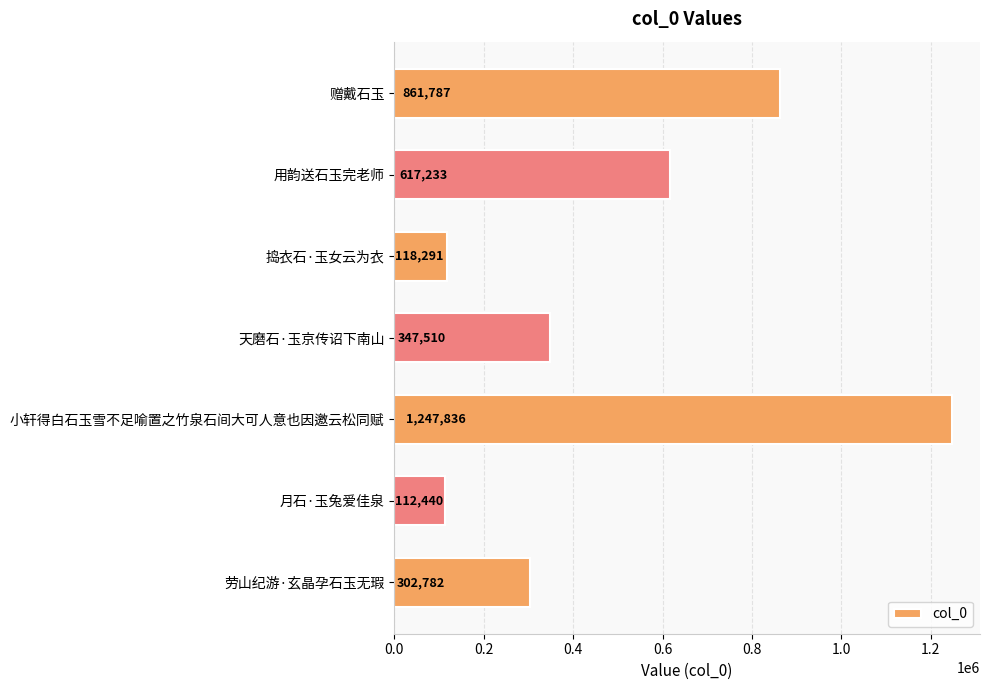

The value at 小轩得白石玉雪不足喻置之竹泉石间大可人意也因邀云松同赋 is 1899878. True or false?

False